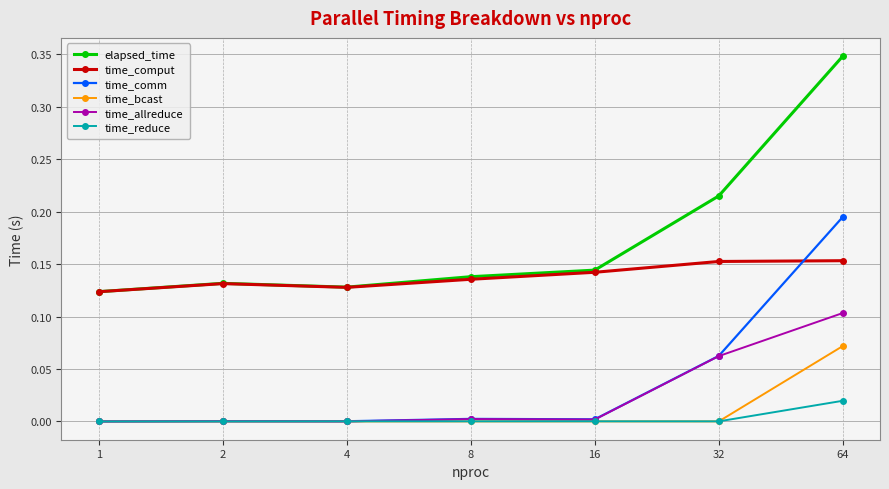

Which series has the largest range (max minus min)?

elapsed_time